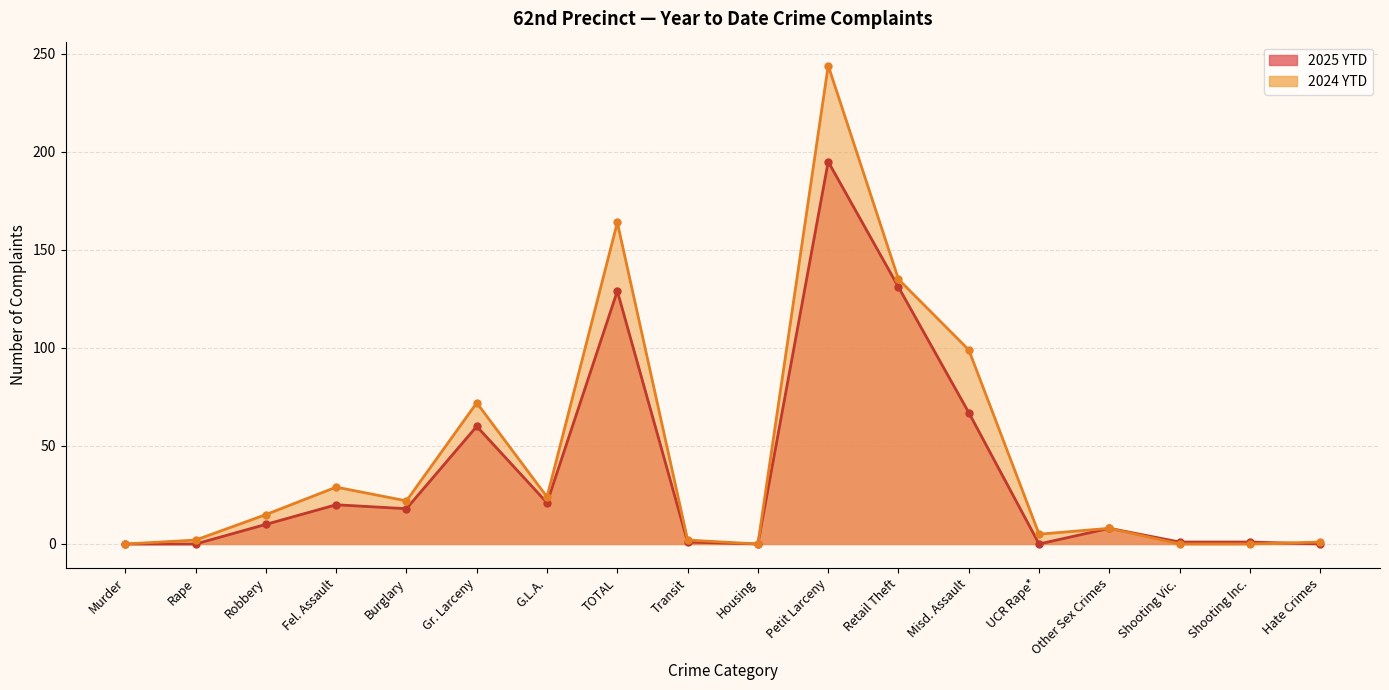

How many lines are shown in the chart?

2